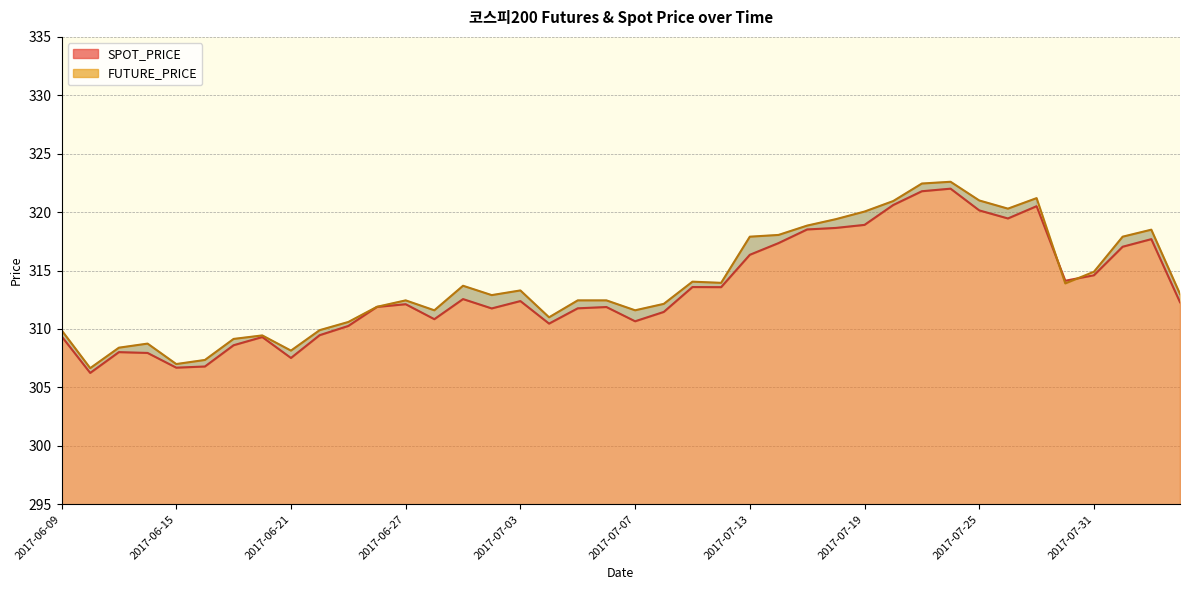

The value of FUTURE_PRICE at 2017-06-09 is 453.4. True or false?

False